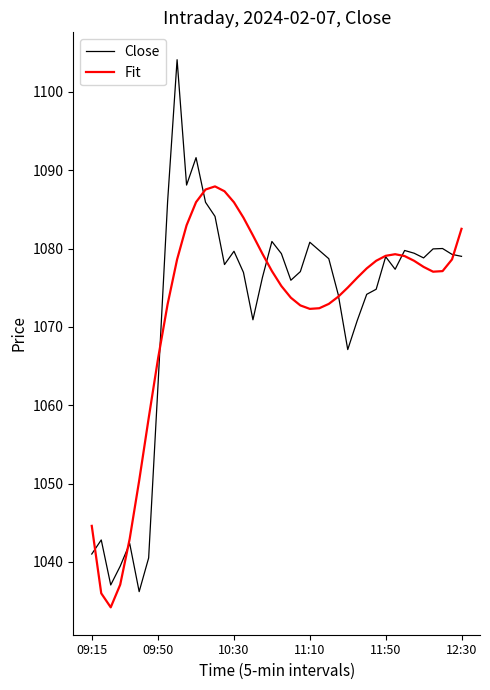

What are all the series names shown in the legend?

Close, Fit